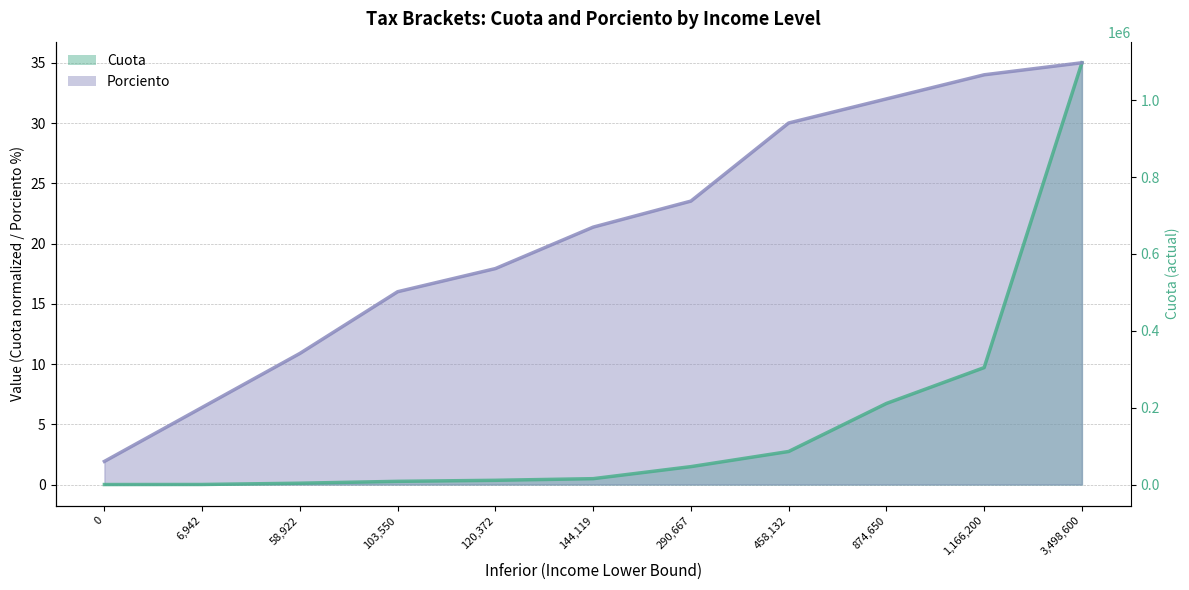

Is the value of Porciento at 103,550 greater than the value of Cuota at 120,372?

Yes